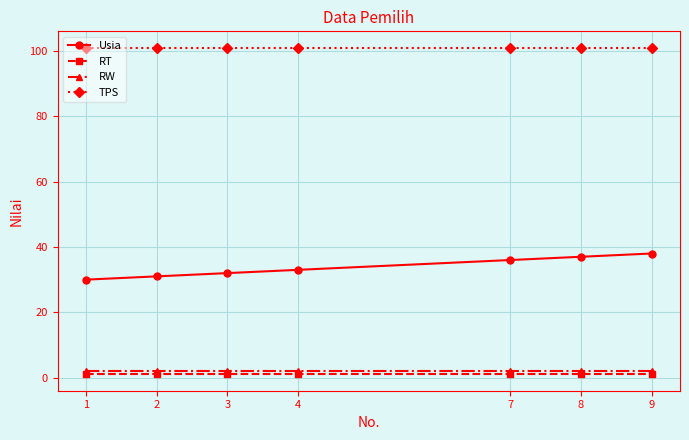

How many data points in Usia are less than 33?

3